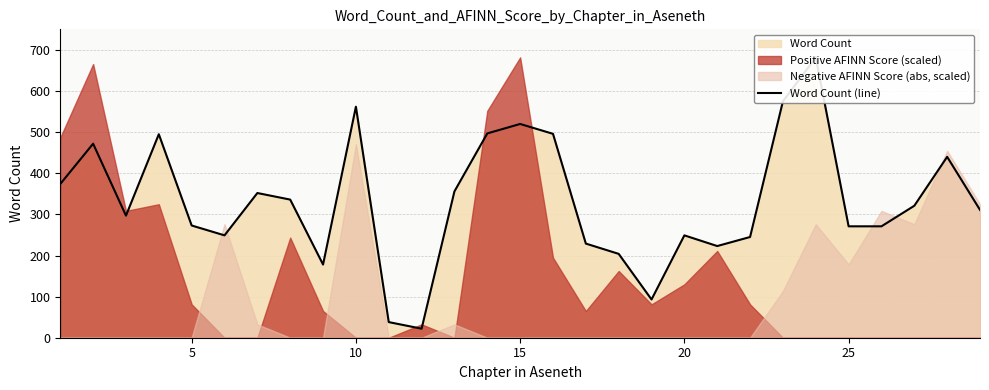

How many lines are shown in the chart?

1